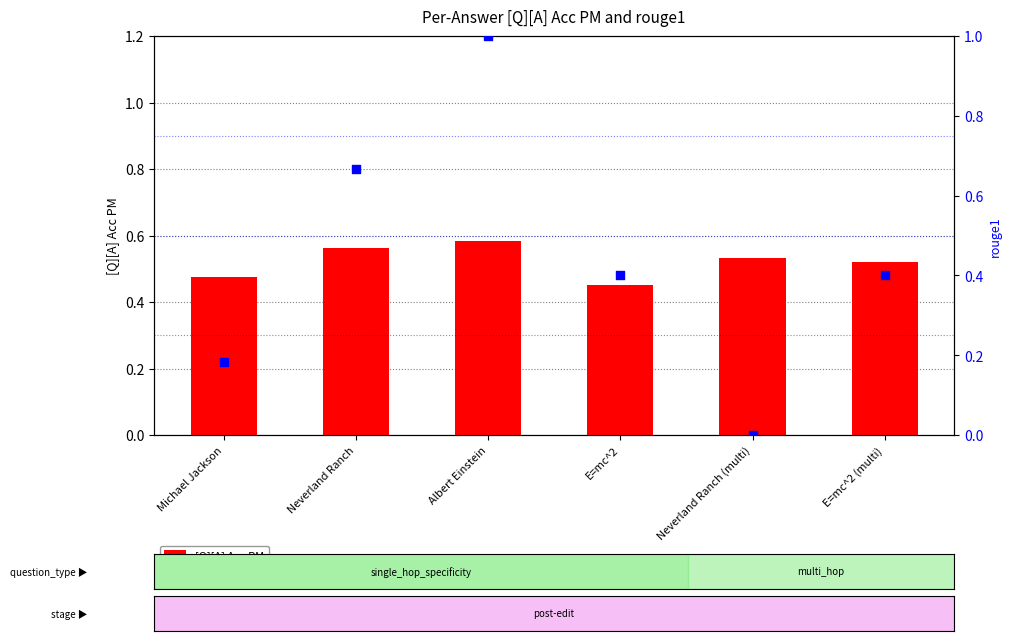

Which series contains the lowest Y value?

rouge1